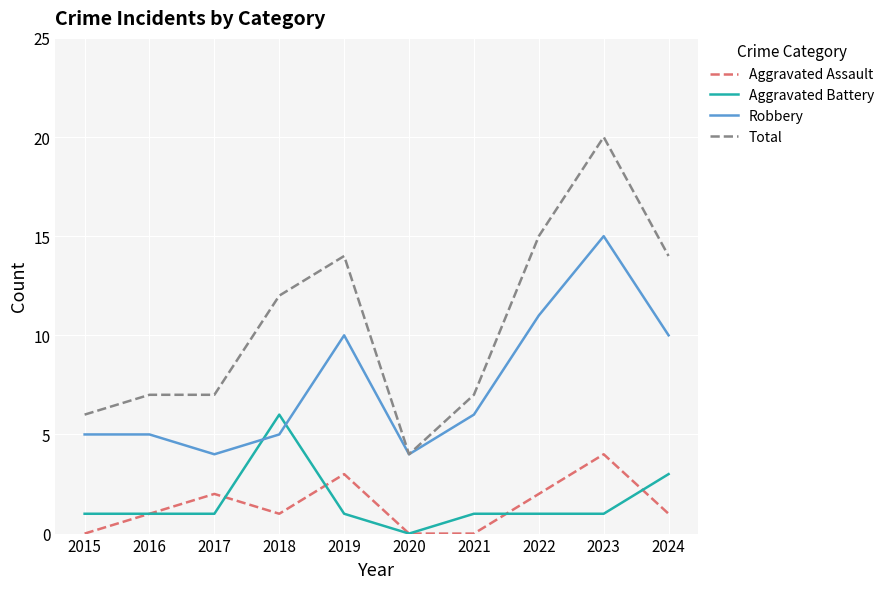

What is the highest value of the Aggravated Battery series?

6